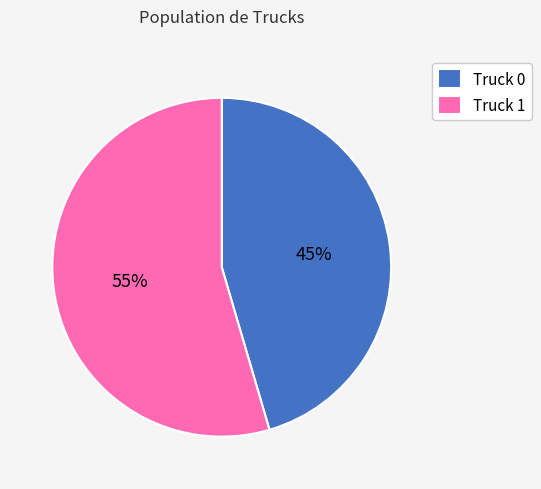

The Truck 0 slice represents 51% of the pie. True or false?

False